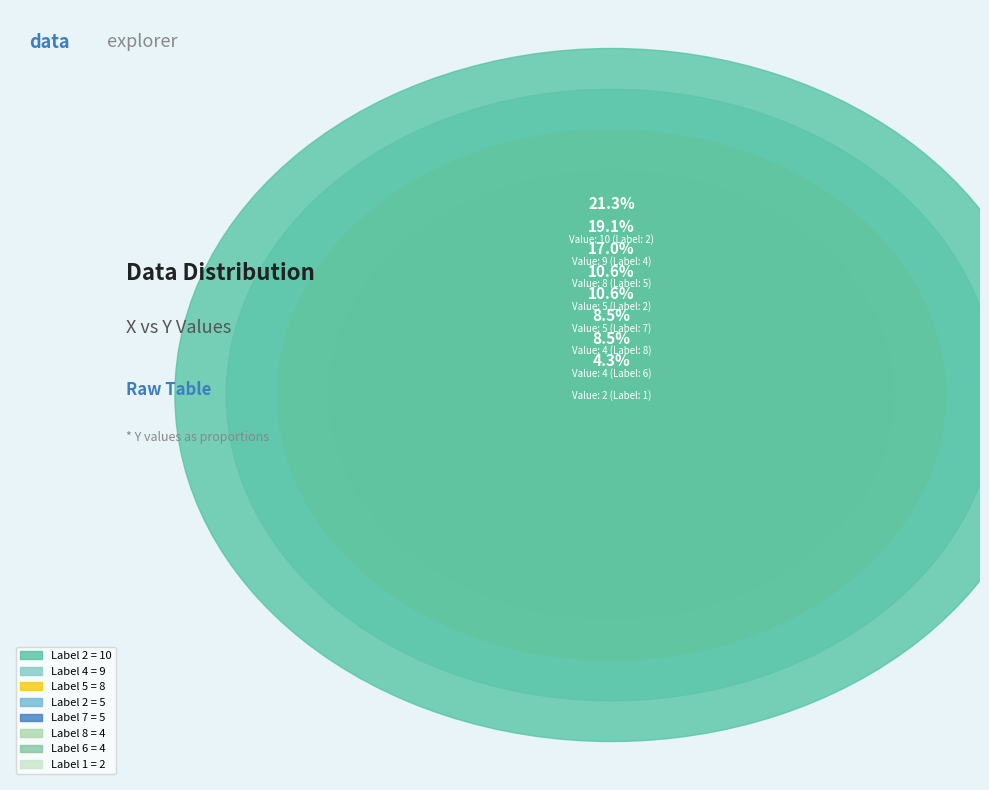

Do 2 and 6 together represent more than half of the pie?

No